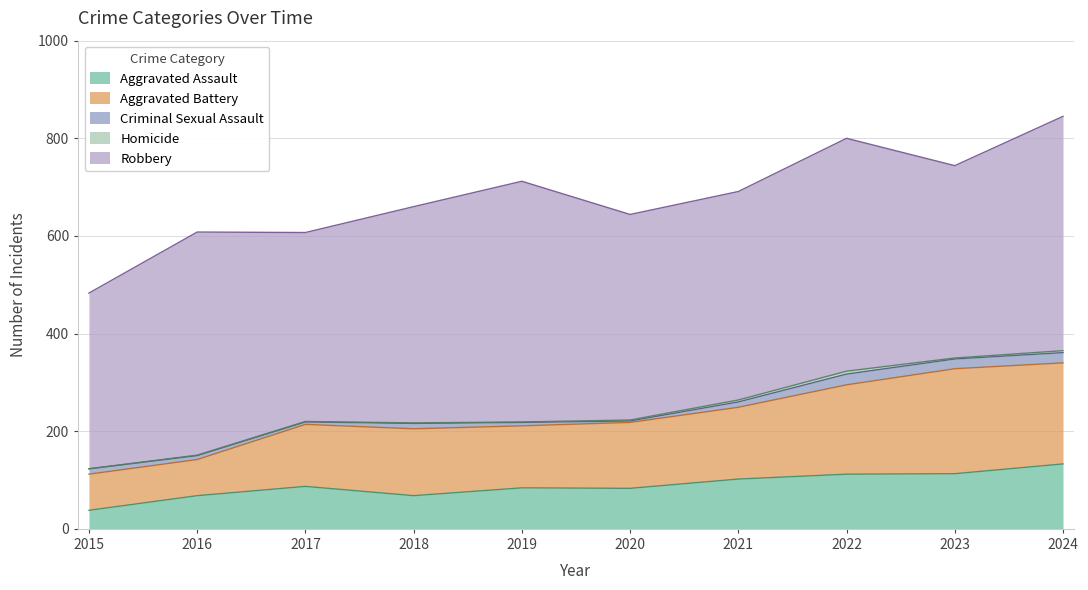

Which series changed the most between 2020 and 2021?

Aggravated Assault